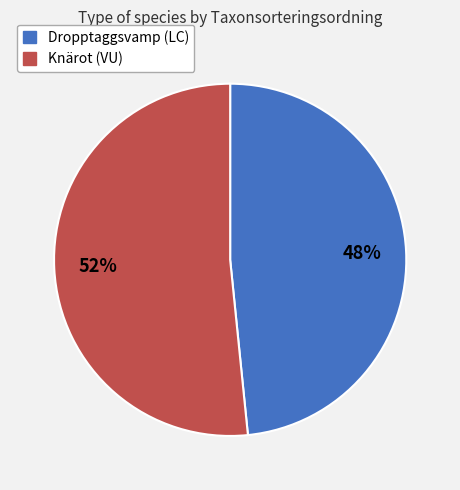

Between Dropptaggsvamp (LC) and Knärot (VU), which is larger?

Knärot (VU)